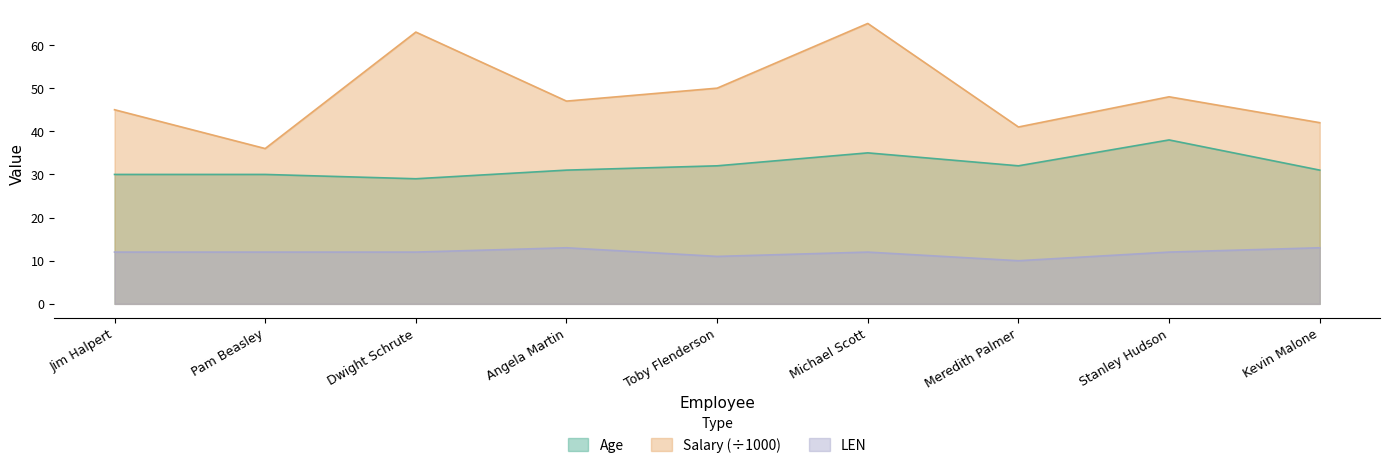

Reading right to left, list all the values displayed in this chart.

Age: 31	38	32	35	32	31	29	30	30
Salary: 42	48	41	65	50	47	63	36	45
LEN: 13	12	10	12	11	13	12	12	12